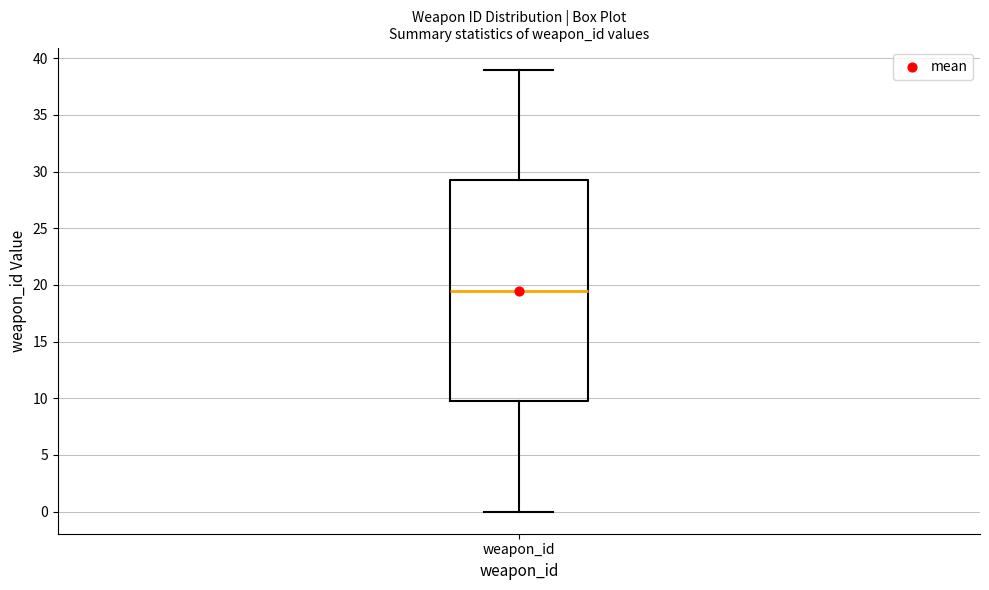

Read this box plot against the y-axis: the position of the median line, the range covered by the box, and the ends of both whiskers. The values are not printed on the chart, so give them approximately, as read against the axis.

median 19.5, box 10.0 to 29.5, whiskers 0.0 to 39.0